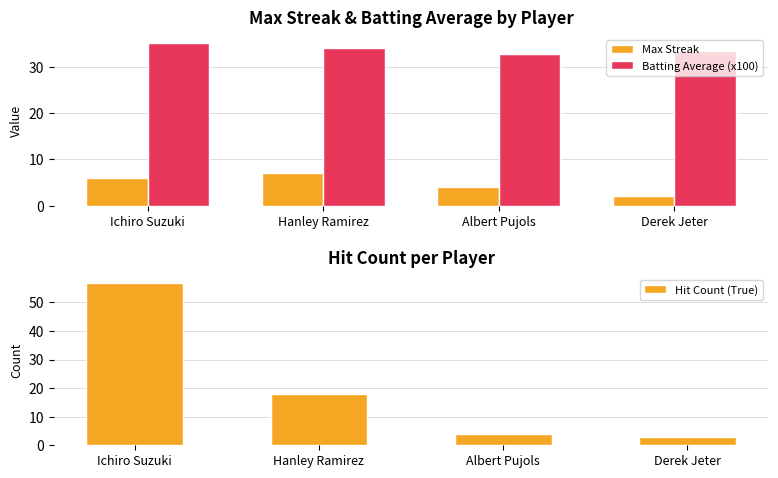

At which category is the sum across all series the highest?

Ichiro Suzuki